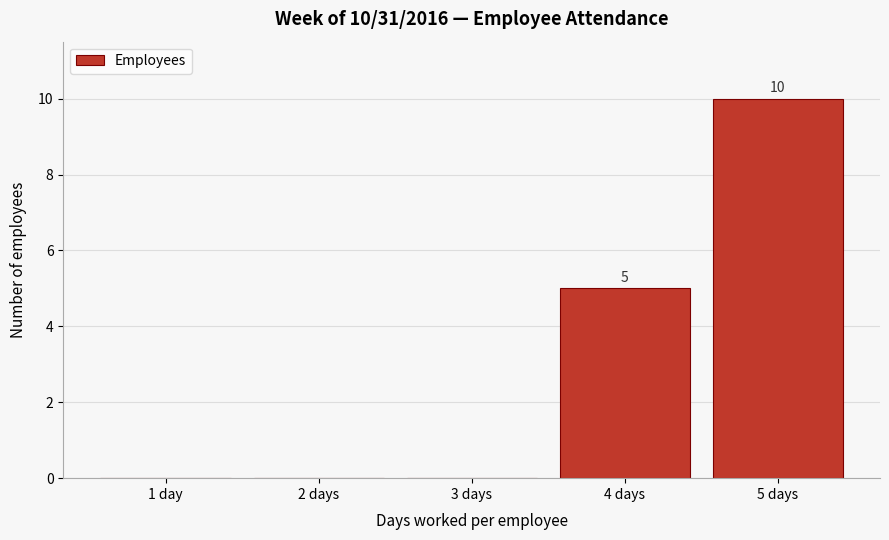

Reading left to right, what are all the values shown in this chart?

1 day=0	2 days=0	3 days=0	4 days=5	5 days=10